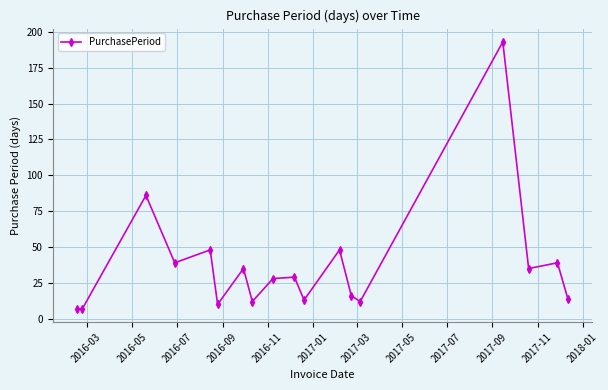

What is the greatest value displayed?

193